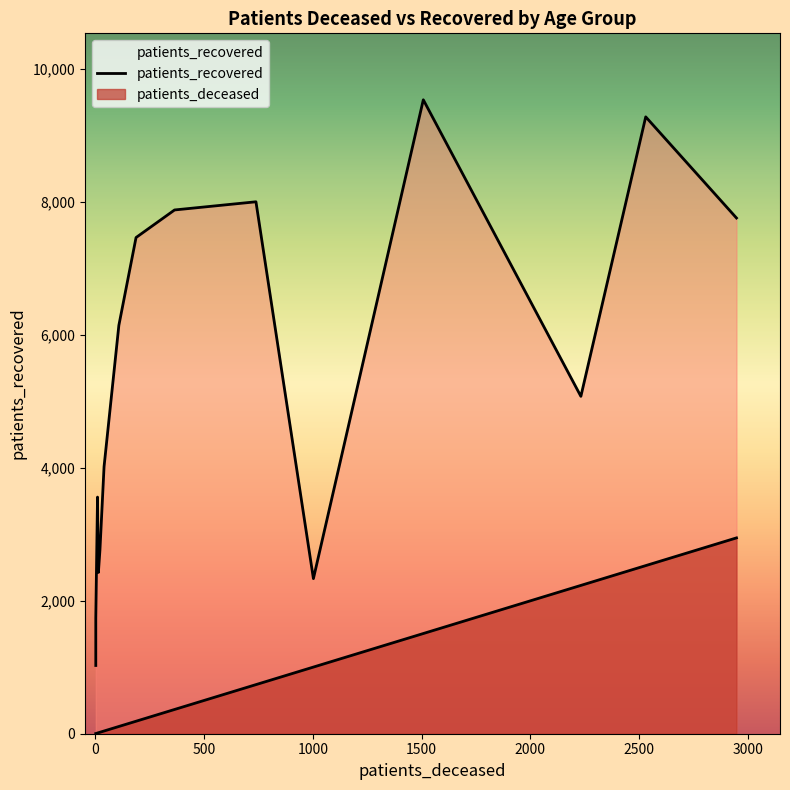

What are all the series names shown in the legend?

patients_deceased, patients_recovered